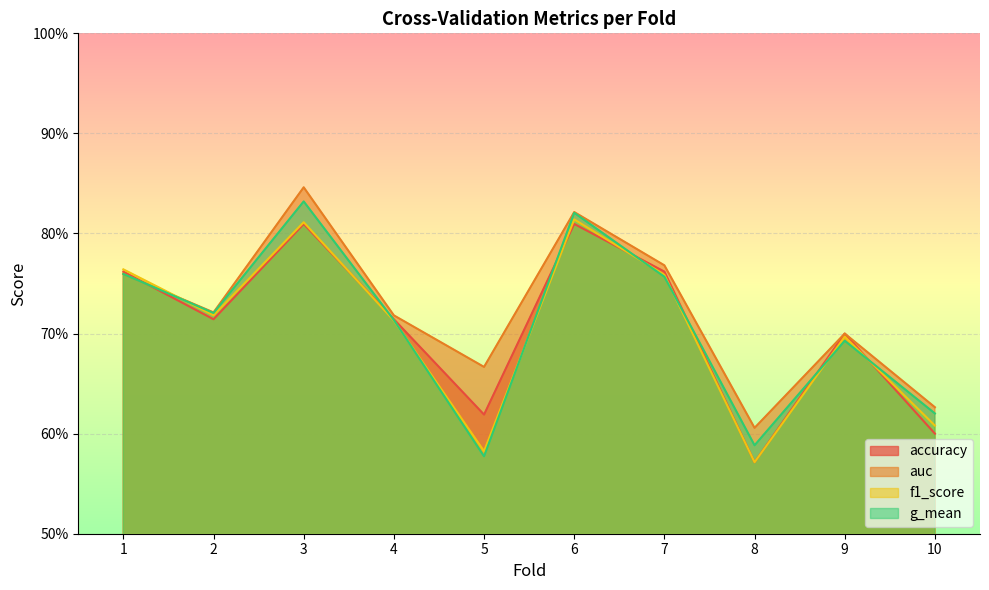

Reading right to left, list all the values displayed in this chart.

accuracy: 0.6	0.7	0.6	0.8	0.8	0.6	0.7	0.8	0.7	0.8
auc: 0.6	0.7	0.6	0.8	0.8	0.7	0.7	0.8	0.7	0.8
f1_score: 0.6	0.7	0.6	0.8	0.8	0.6	0.7	0.8	0.7	0.8
g_mean: 0.6	0.7	0.6	0.8	0.8	0.6	0.7	0.8	0.7	0.8